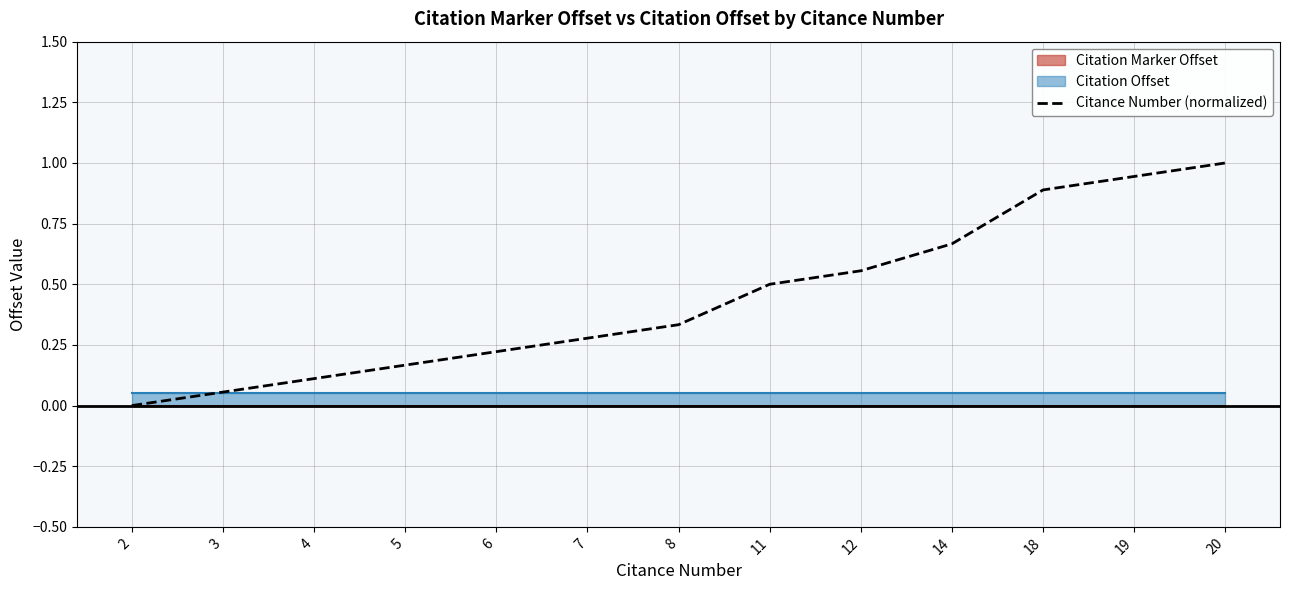

Reading left to right, extract all data points from this chart.

2=0.0	3=0.1	4=0.1	5=0.2	6=0.2	7=0.3	8=0.3	11=0.5	12=0.6	14=0.7	18=0.9	19=0.9	20=1.0